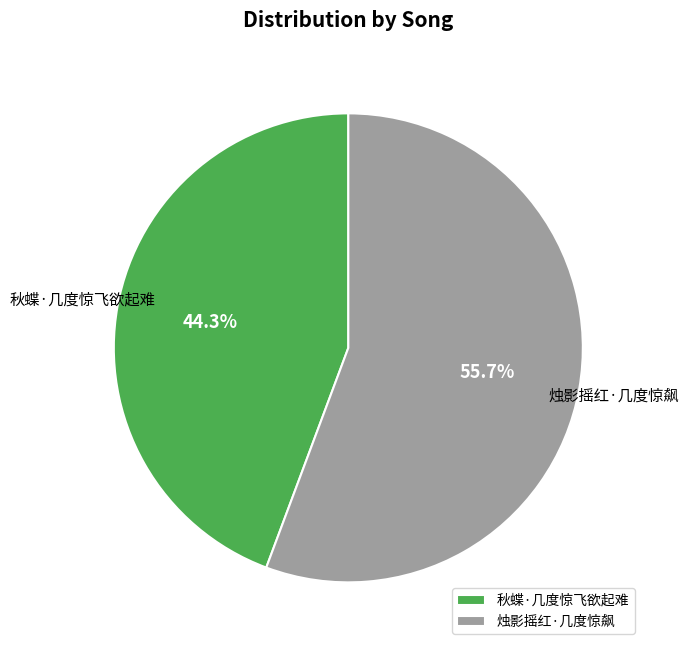

What portion of the pie excludes 烛影摇红·几度惊飙?

44.3%